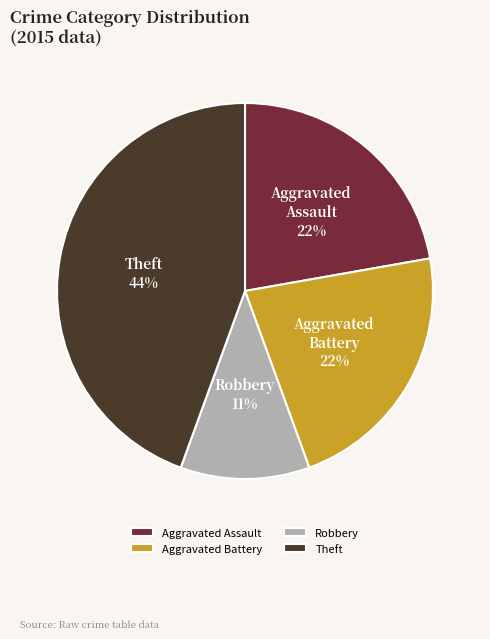

Does Aggravated Assault represent more than half of the total?

No